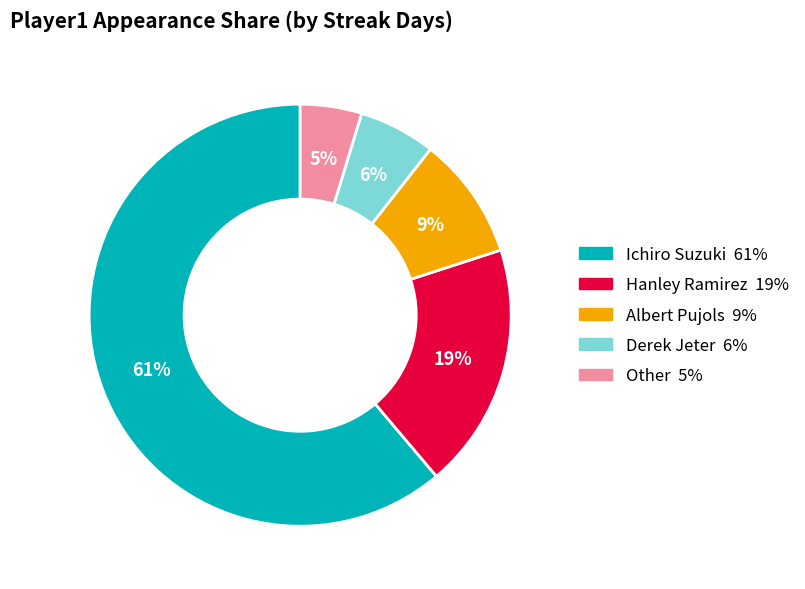

How many segments does this pie chart have?

5